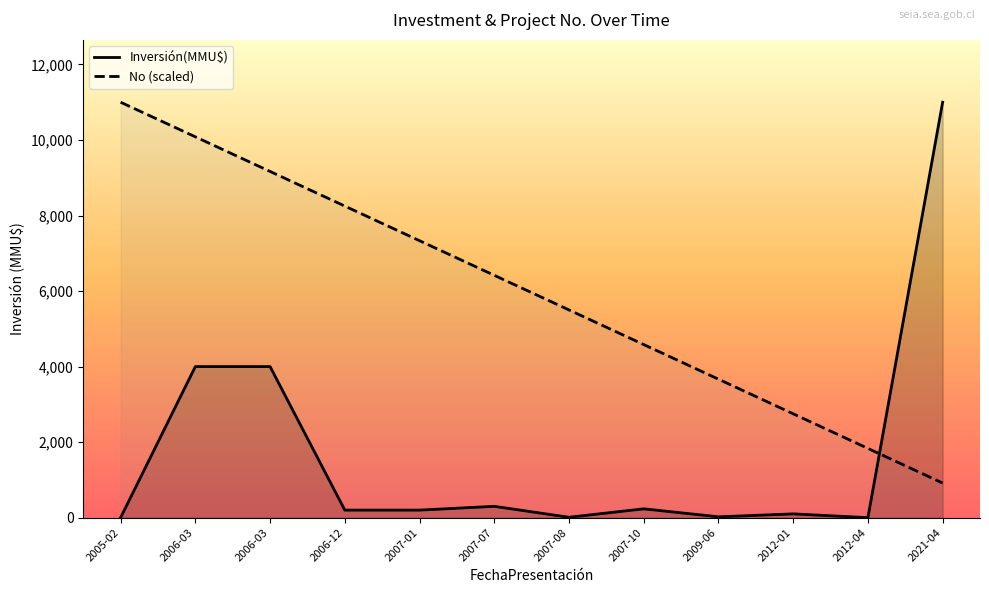

At which category is the sum across all series the highest?

2021-04-21